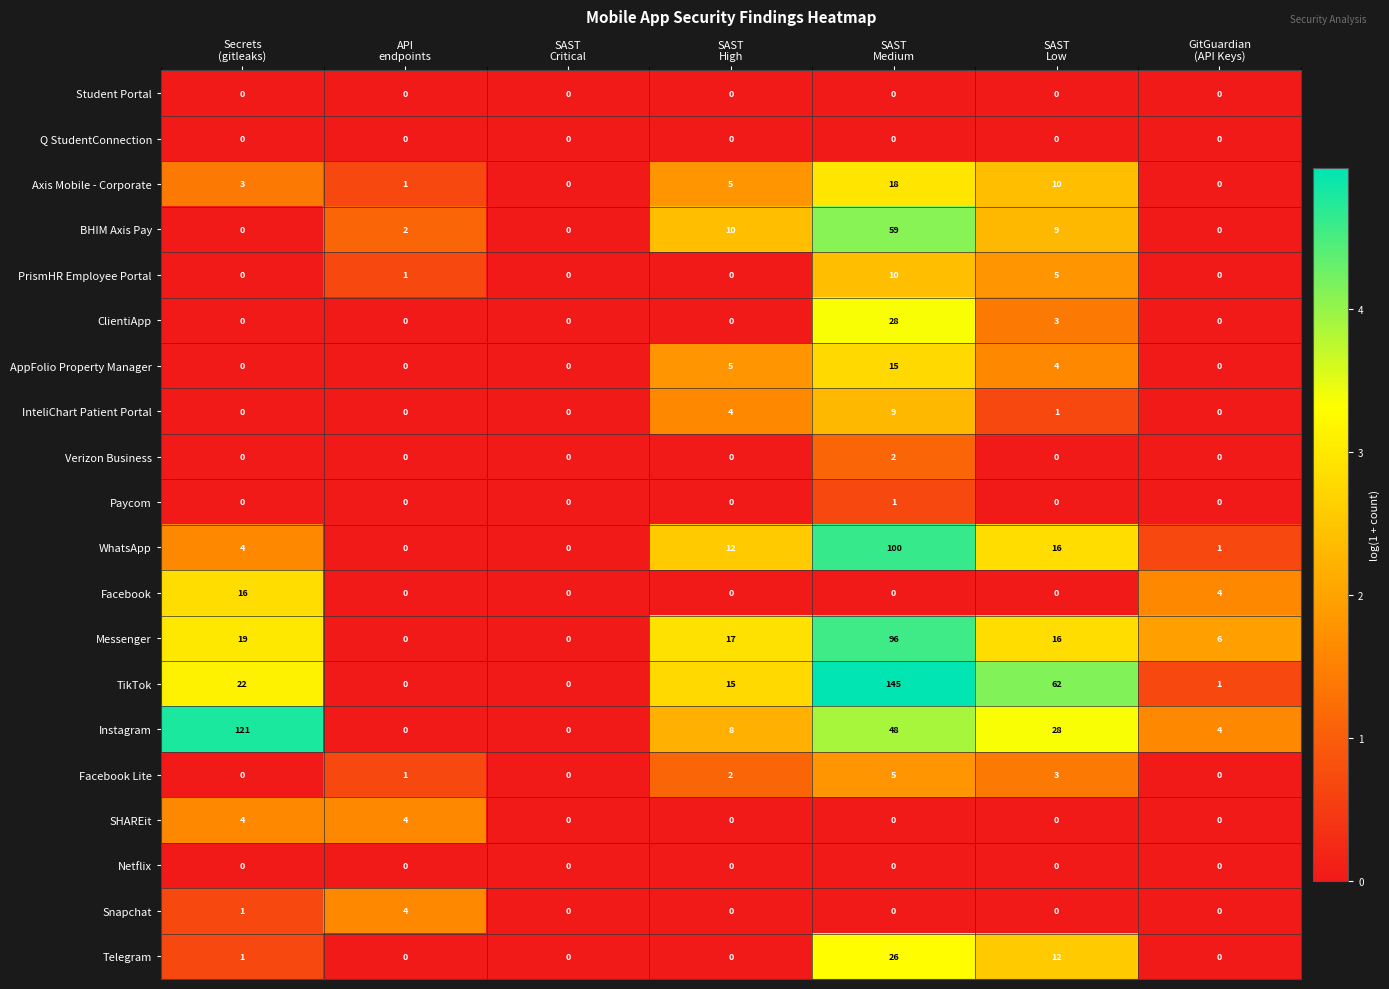

What is the total value across all series at API
endpoints?

13